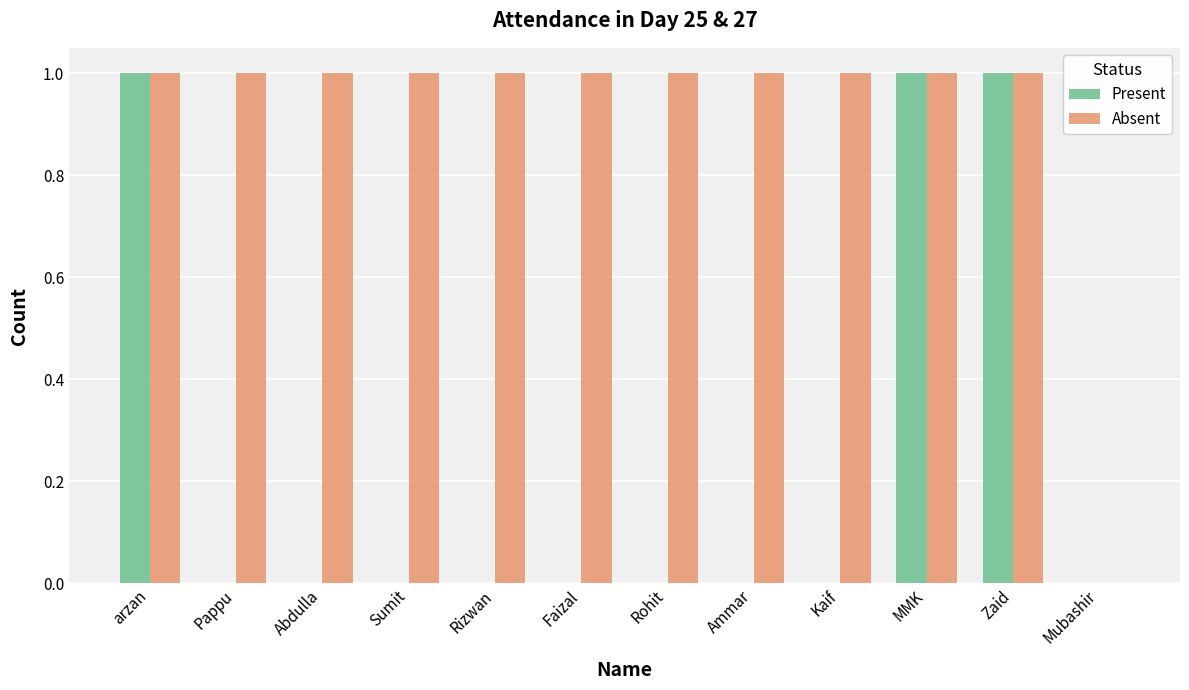

What is the greatest value displayed?

1